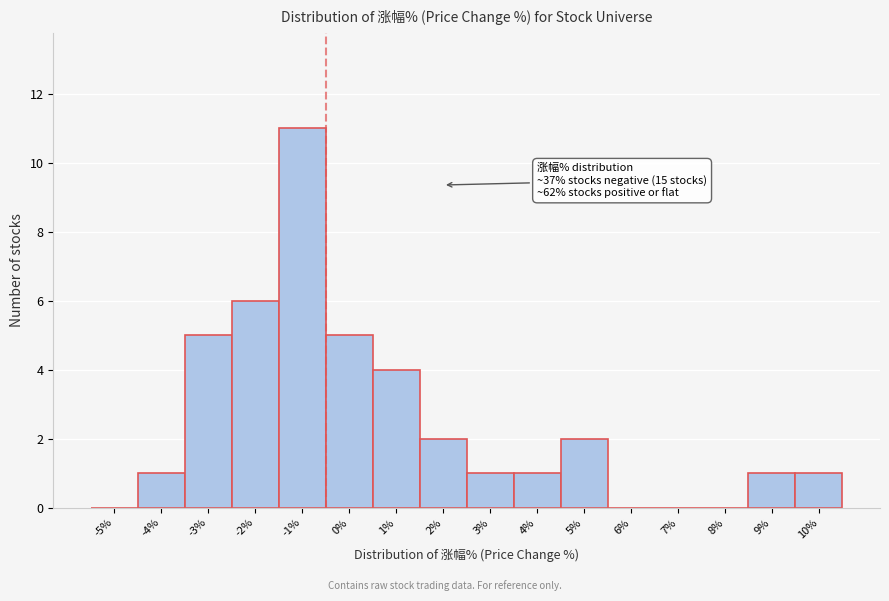

Reading left to right, extract all data points from this chart.

-5%=0	-4%=1	-3%=5	-2%=6	-1%=11	0%=5	1%=4	2%=2	3%=1	4%=1	5%=2	6%=0	7%=0	8%=0	9%=1	10%=1